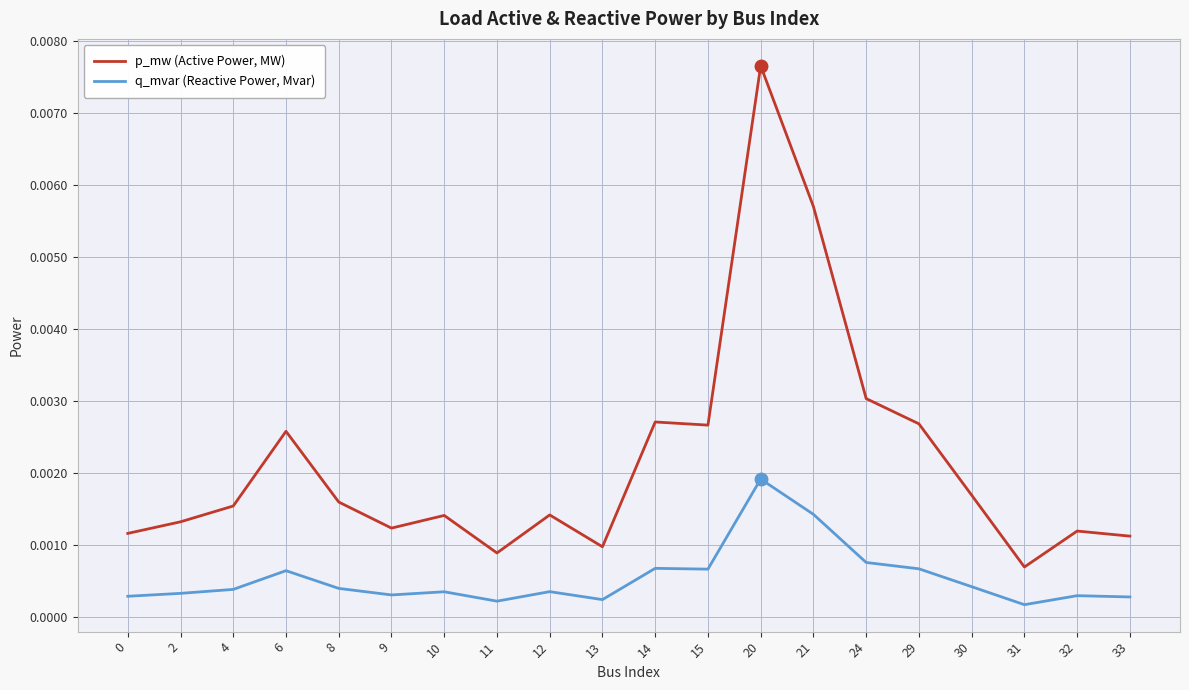

Where is the first local minimum for p_mw (Active Power, MW)?

9